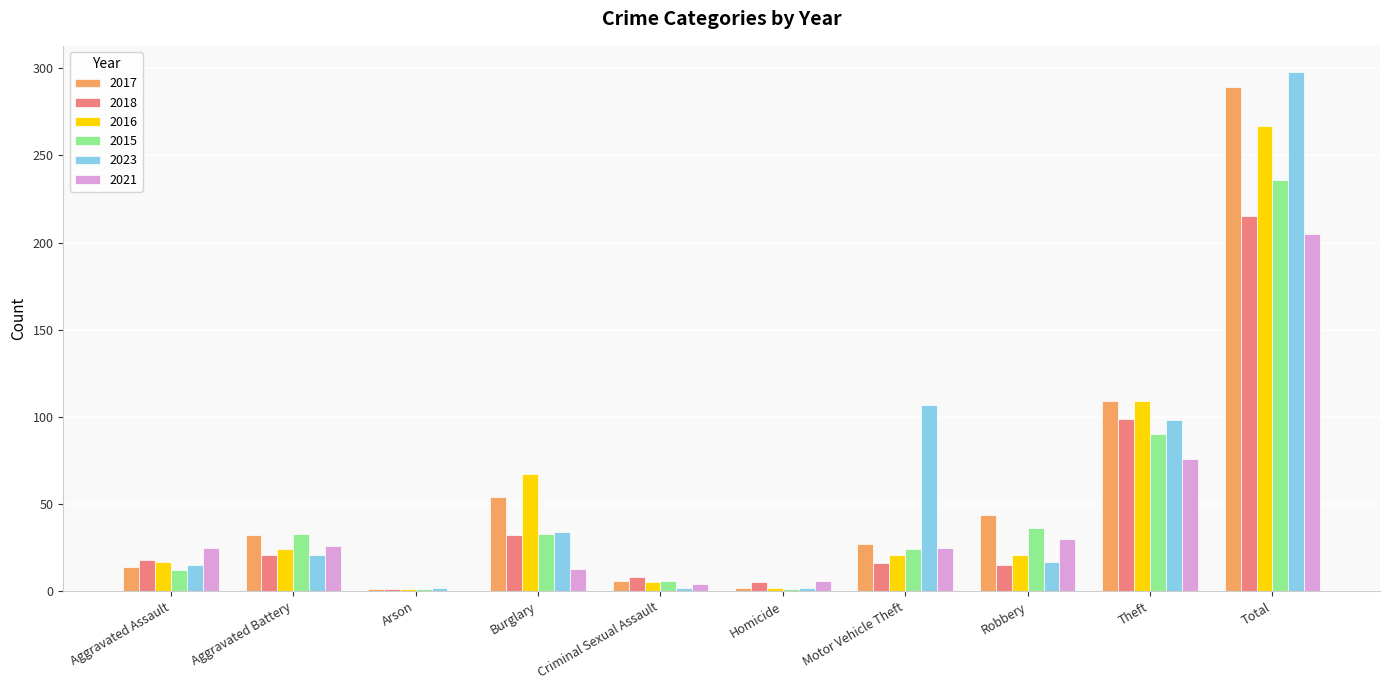

What is the total value across all series at Burglary?

233